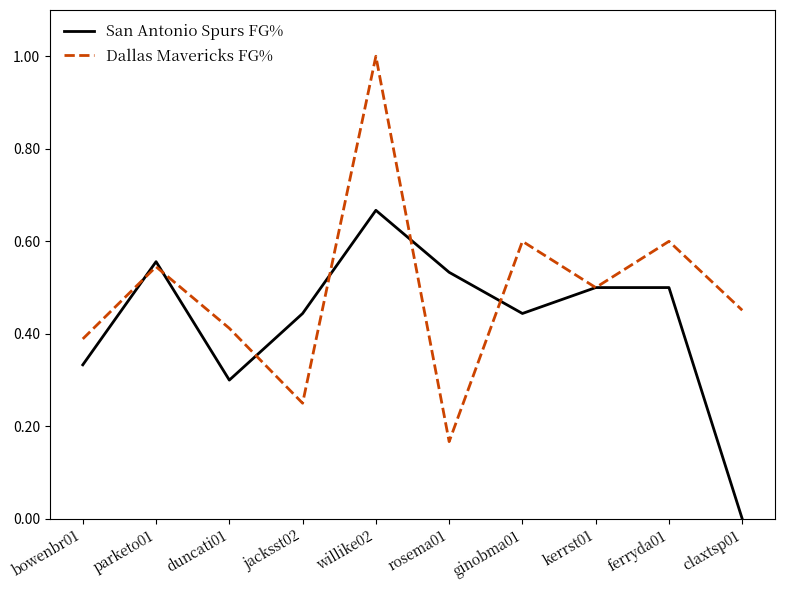

How many series are shown in this chart?

2